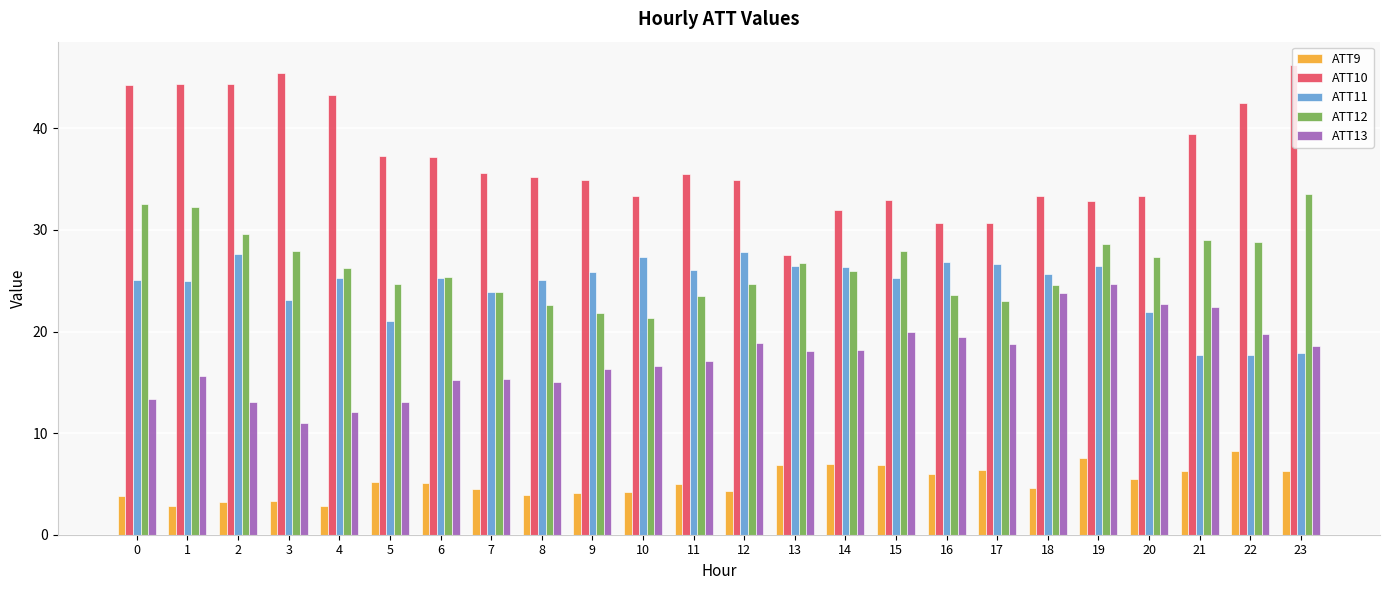

What is the minimum value shown in the chart?

2.8